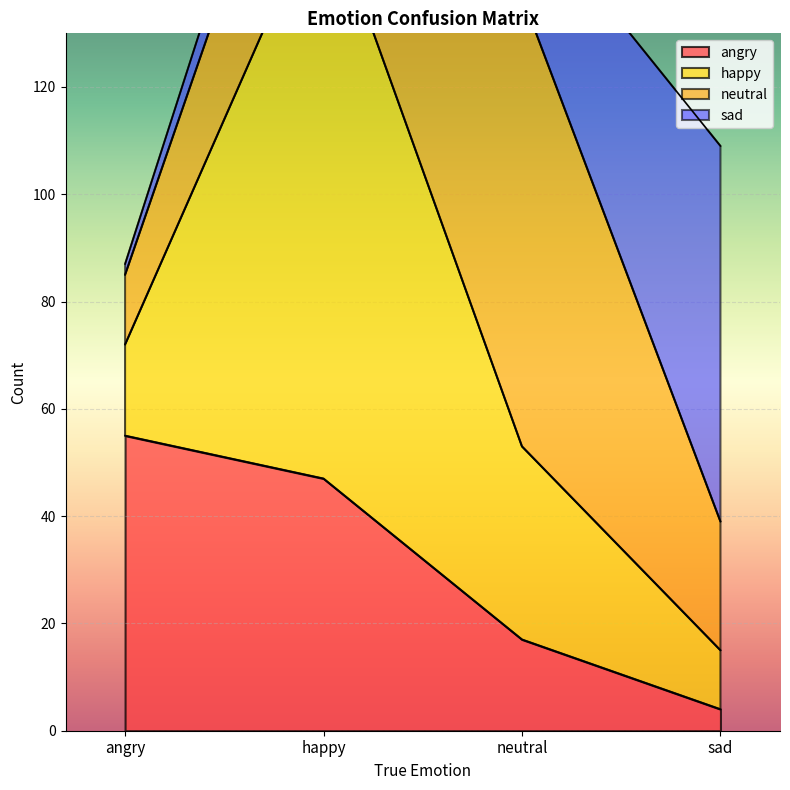

True or false: neutral and sad cross at least once.

True